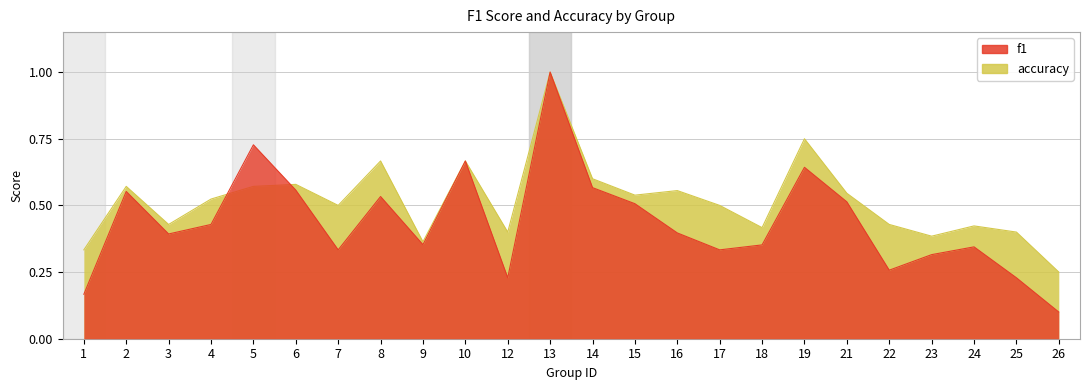

At 21, list the series in order from largest to smallest.

accuracy, f1